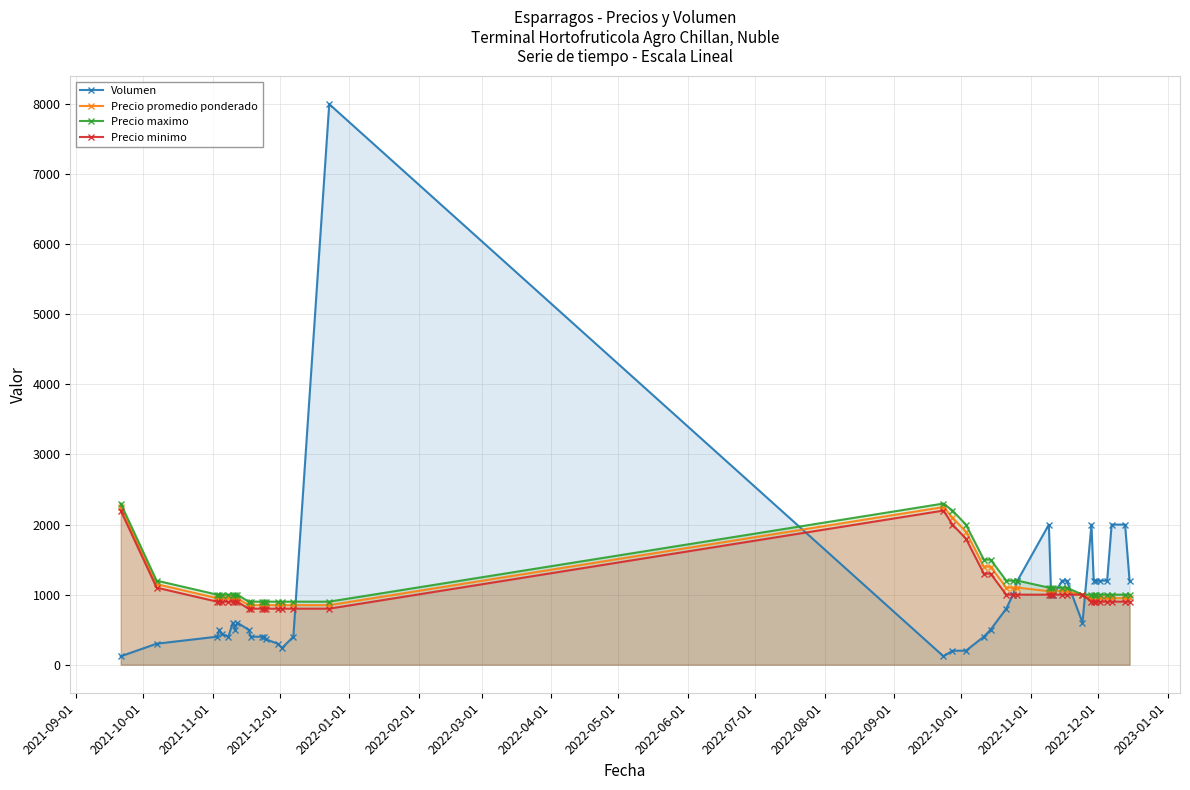

What is the difference between the maximum and second lowest values in the Volumen series?

7880